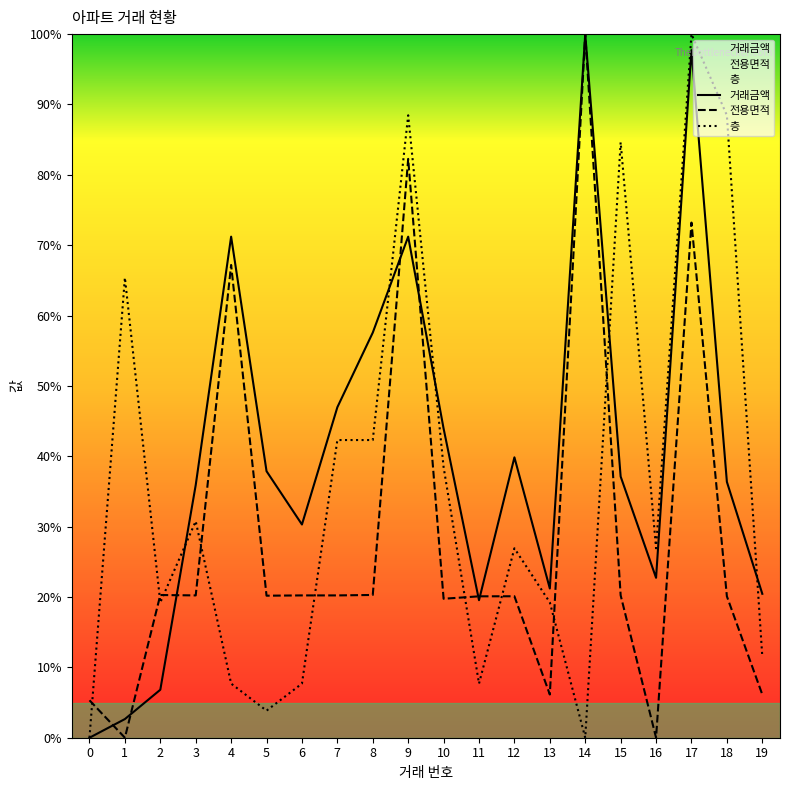

What is the difference between the 거래금액 values at 10 and 8?

13.6